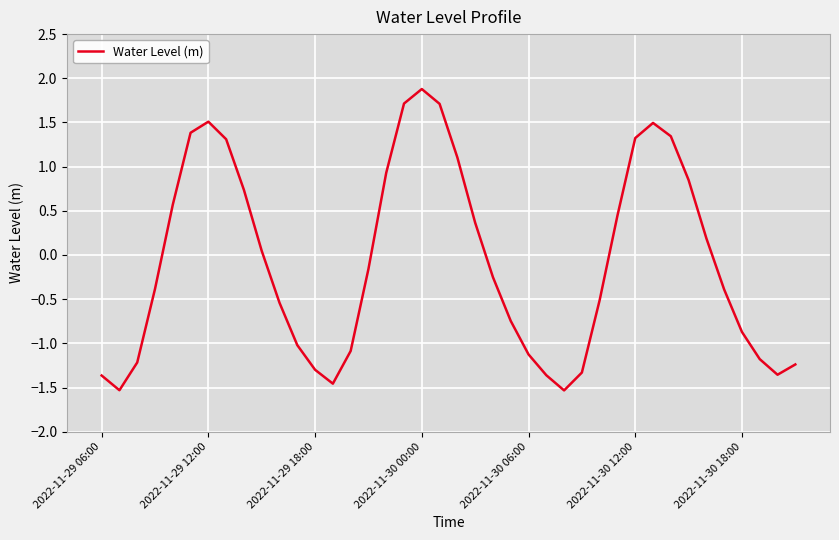

Count the number of values greater than 0.

18